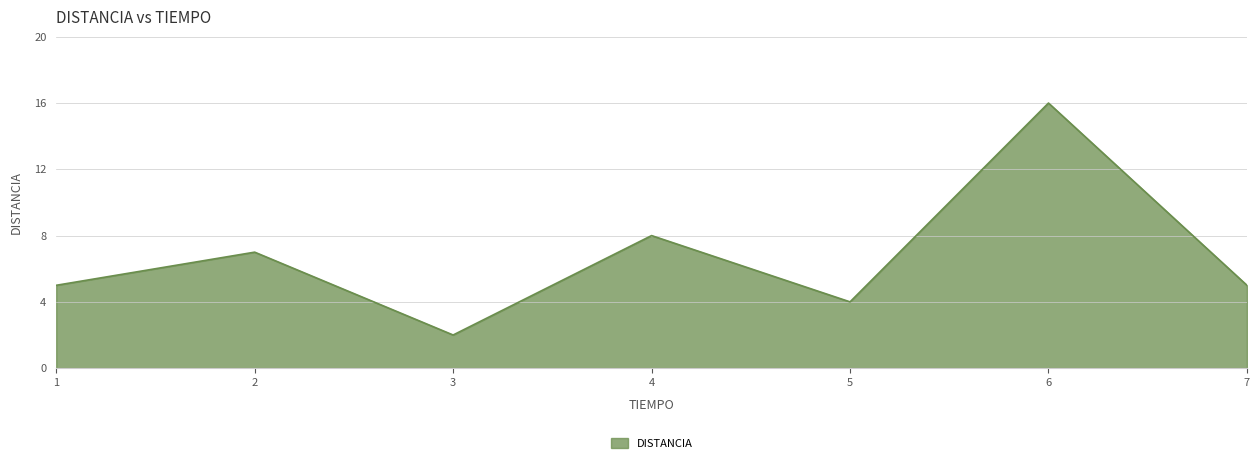

How many series are shown in this chart?

1